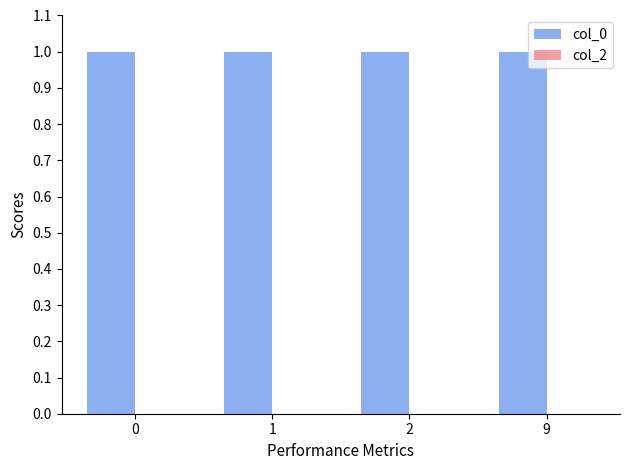

What is the value of the 2nd bar from the left?

1.0